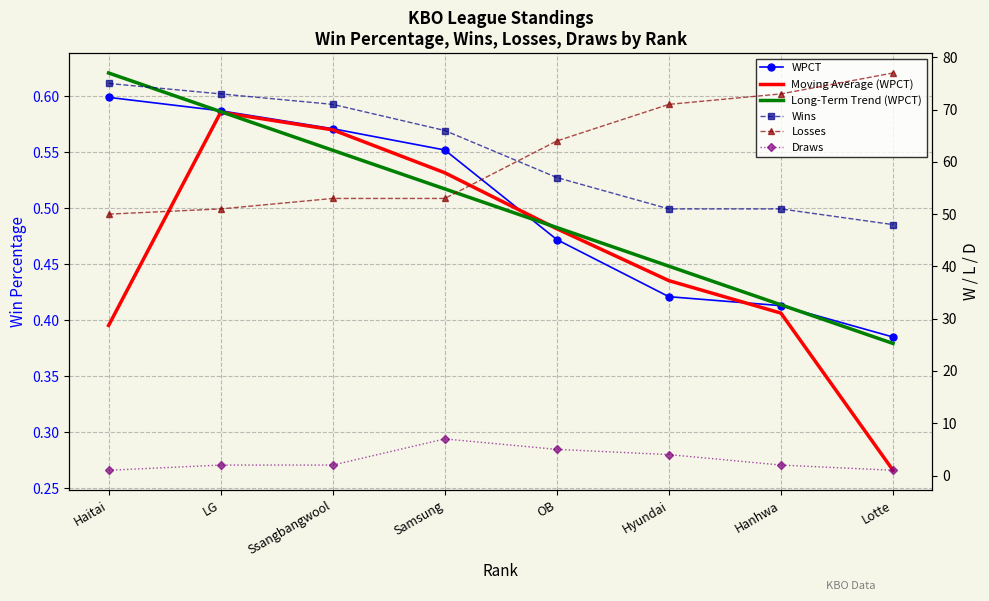

What is the difference between the highest and lowest values at Lotte?

76.7